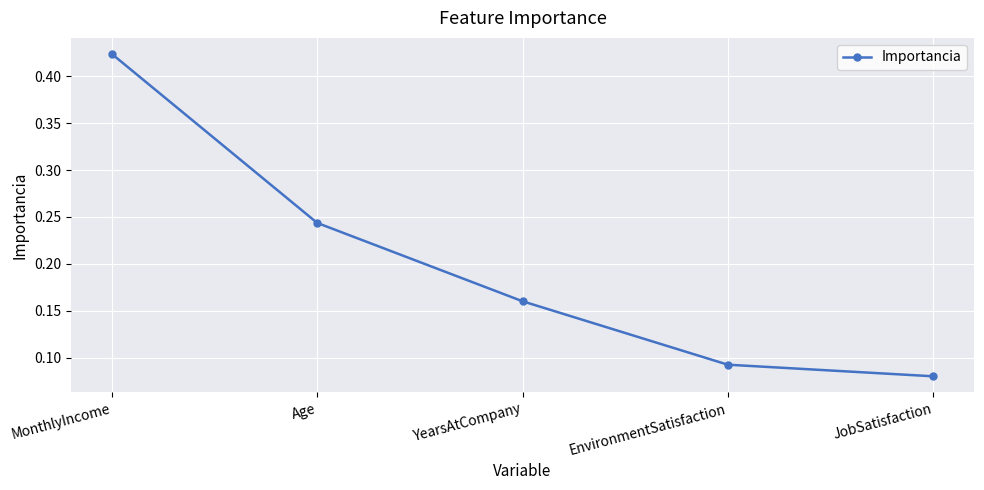

How many categories are shown in the chart?

5